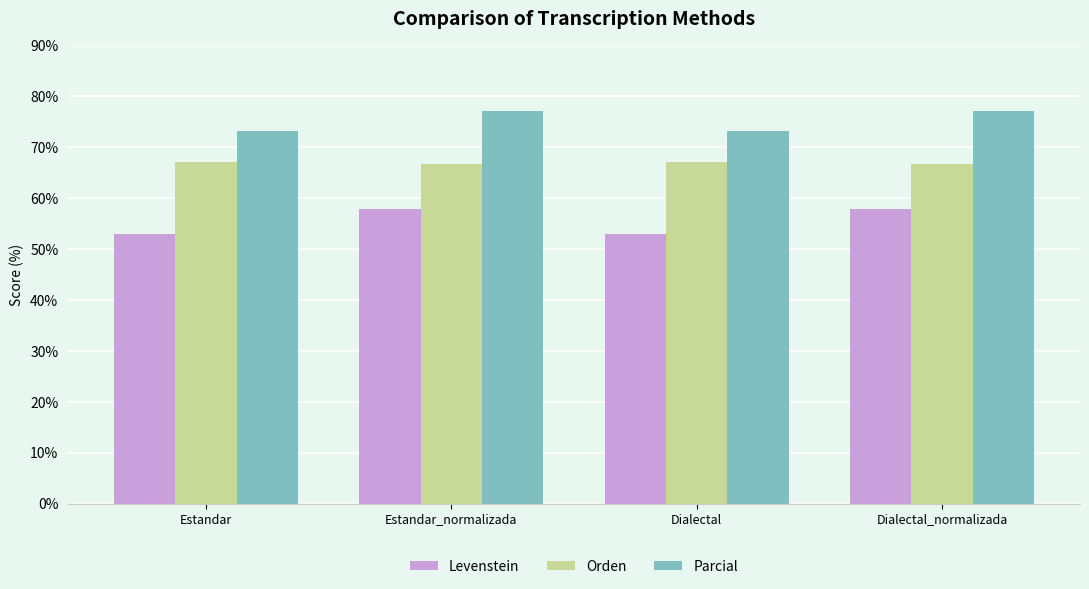

Rank the series by their maximum value, from lowest to highest.

Levenstein, Orden, Parcial